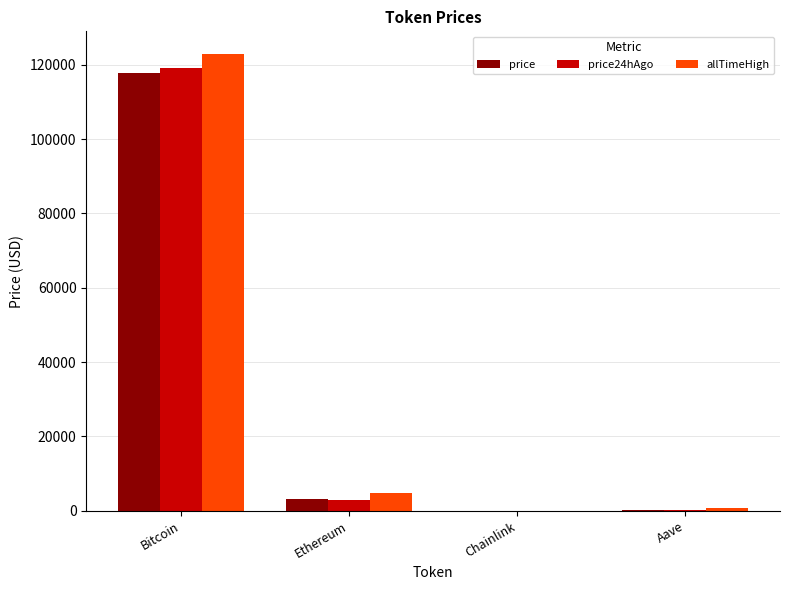

What is the difference between the allTimeHigh values at Aave and Ethereum?

4216.6